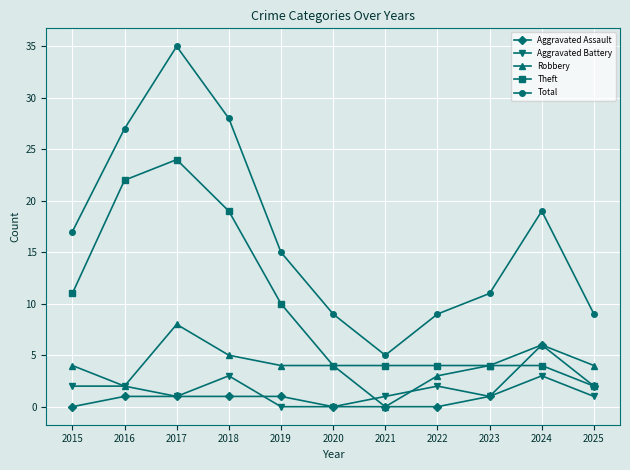

What is the value of the Robbery point at the 6th from the left?

4